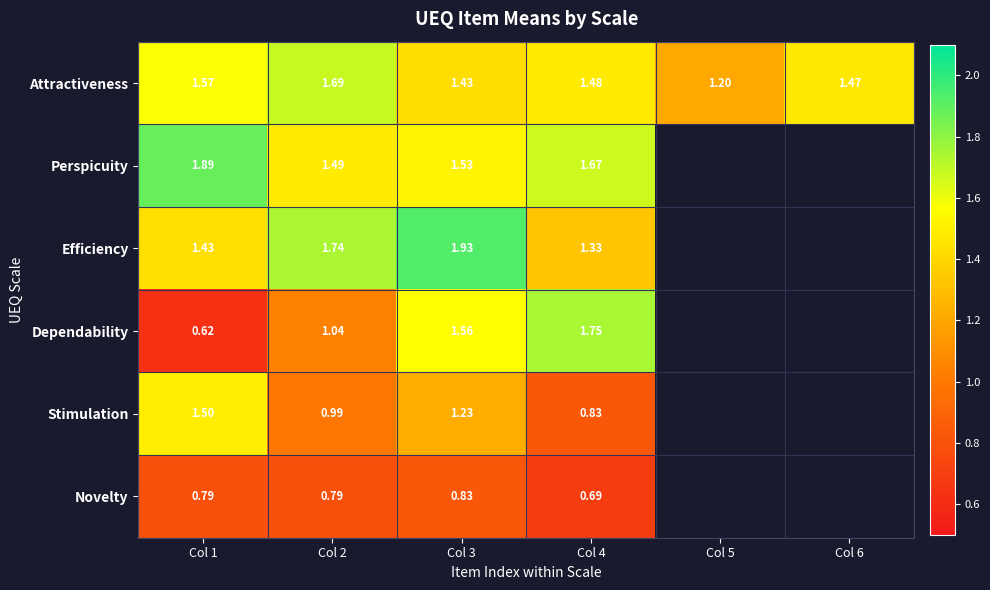

At Col 4, list the series in order from largest to smallest.

Dependability, Perspicuity, Attractiveness, Efficiency, Stimulation, Novelty